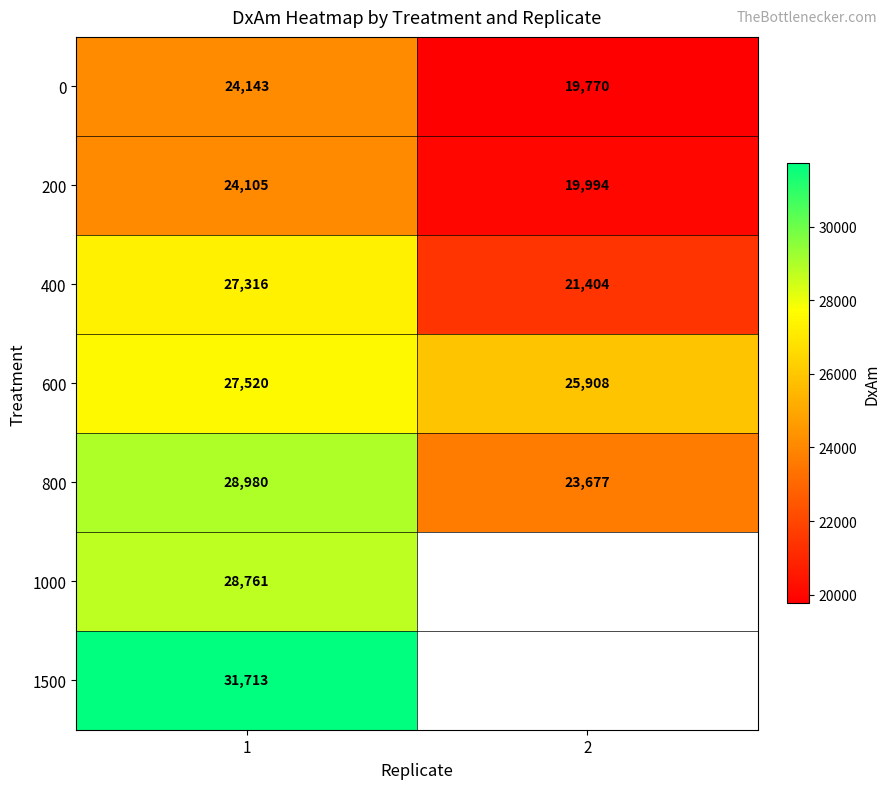

The 400 series shows 27316 at 1. True or false?

True